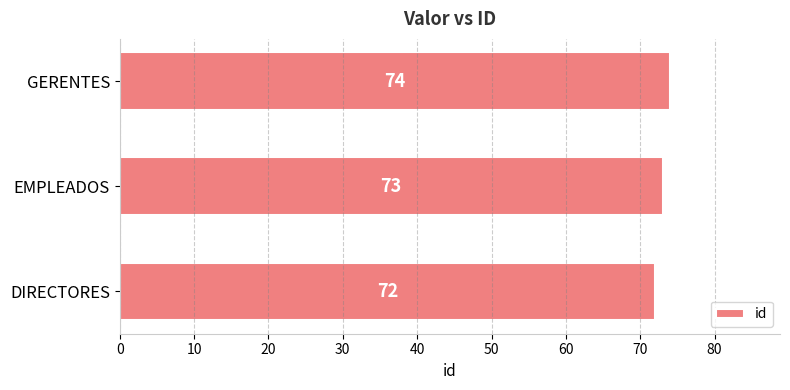

What is the greatest value displayed?

74